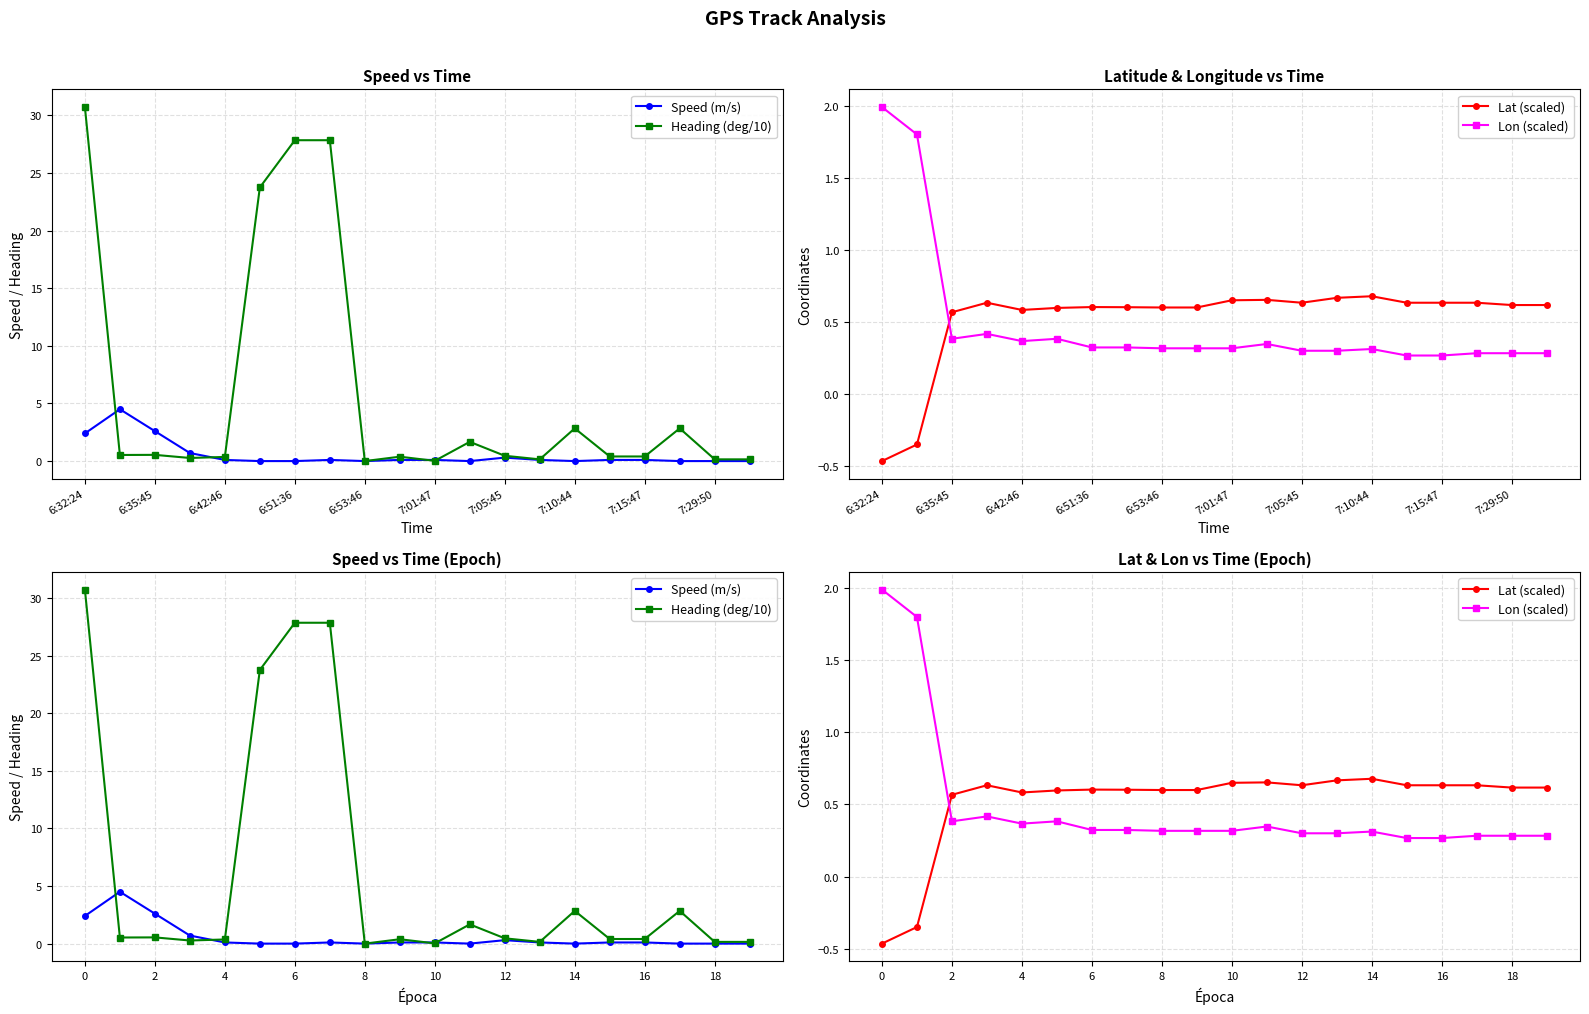

What position from the left is 4?

5